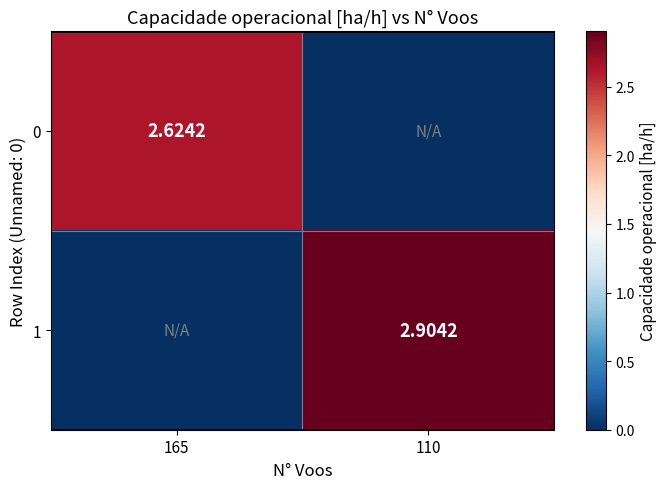

At which label is 1 closest to 1?

165